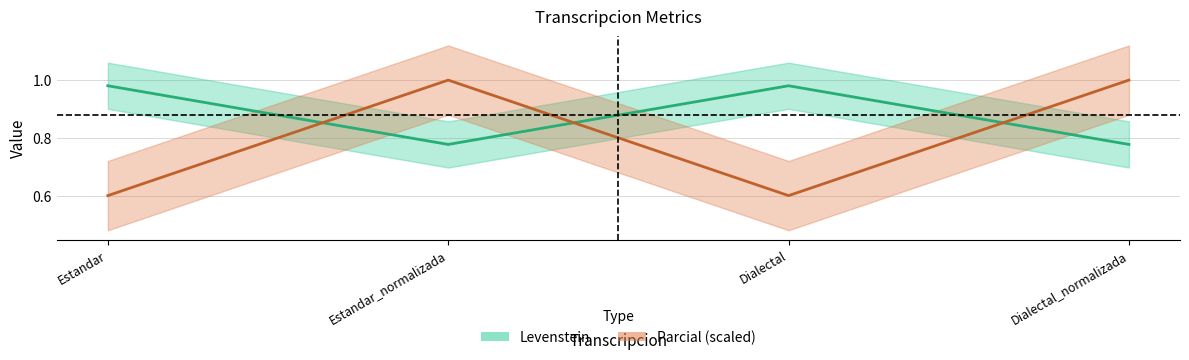

The Levenstein series shows 1.1 at Dialectal_normalizada. True or false?

False